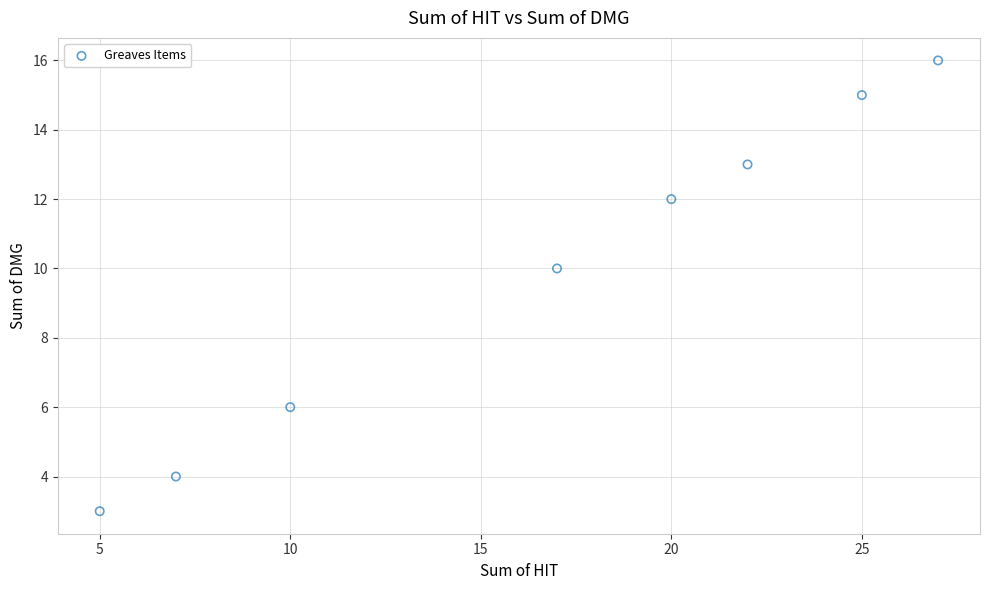

What Y value in the scatter plot is closest to 9?

10